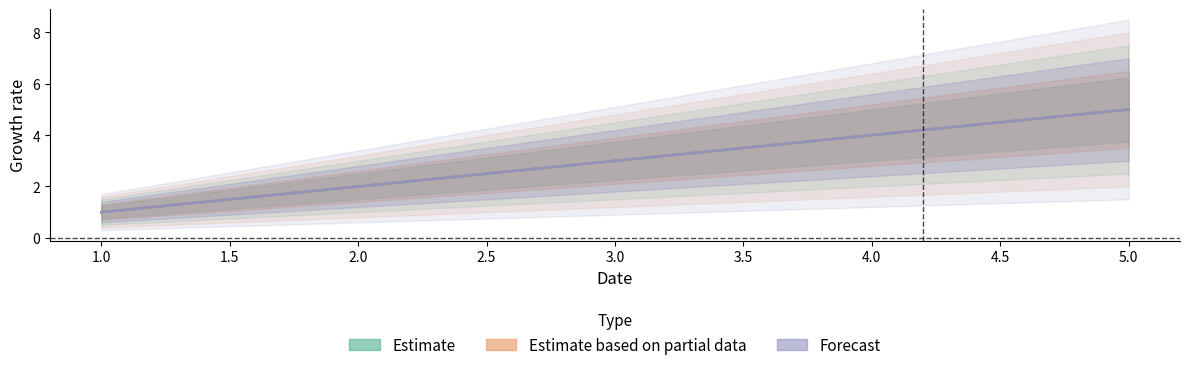

How many series are shown in this chart?

3